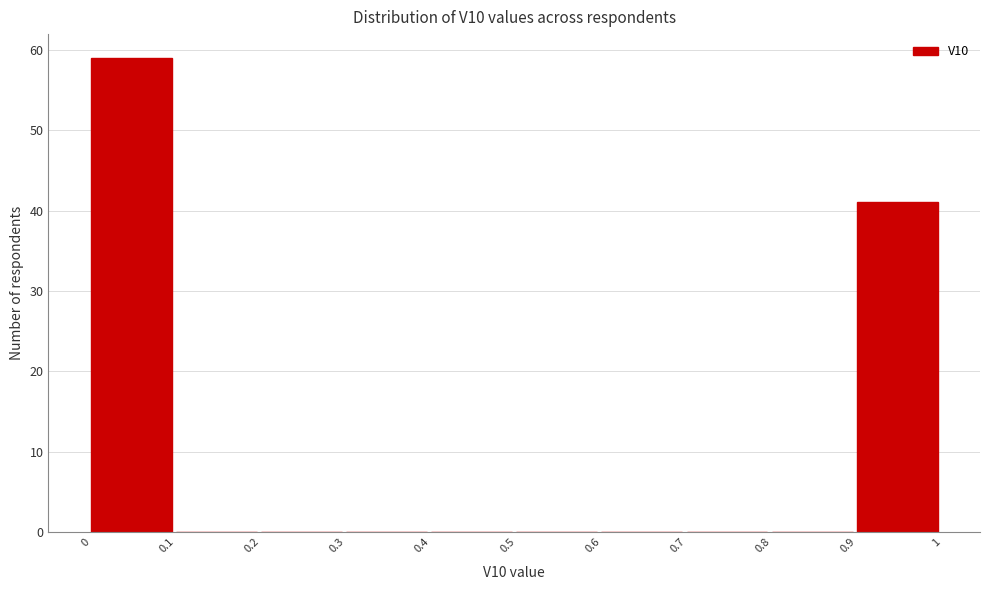

Reading left to right, transcribe this chart: for each bar, give the range it covers on the x-axis and its height. The values are not printed on the chart, so give them approximately, as read against the axis.

0 to 0.1: 59
0.1 to 0.2: 0
0.2 to 0.3: 0
0.3 to 0.4: 0
0.4 to 0.5: 0
0.5 to 0.6: 0
0.6 to 0.7: 0
0.7 to 0.8: 0
0.8 to 0.9: 0
0.9 to 1: 41